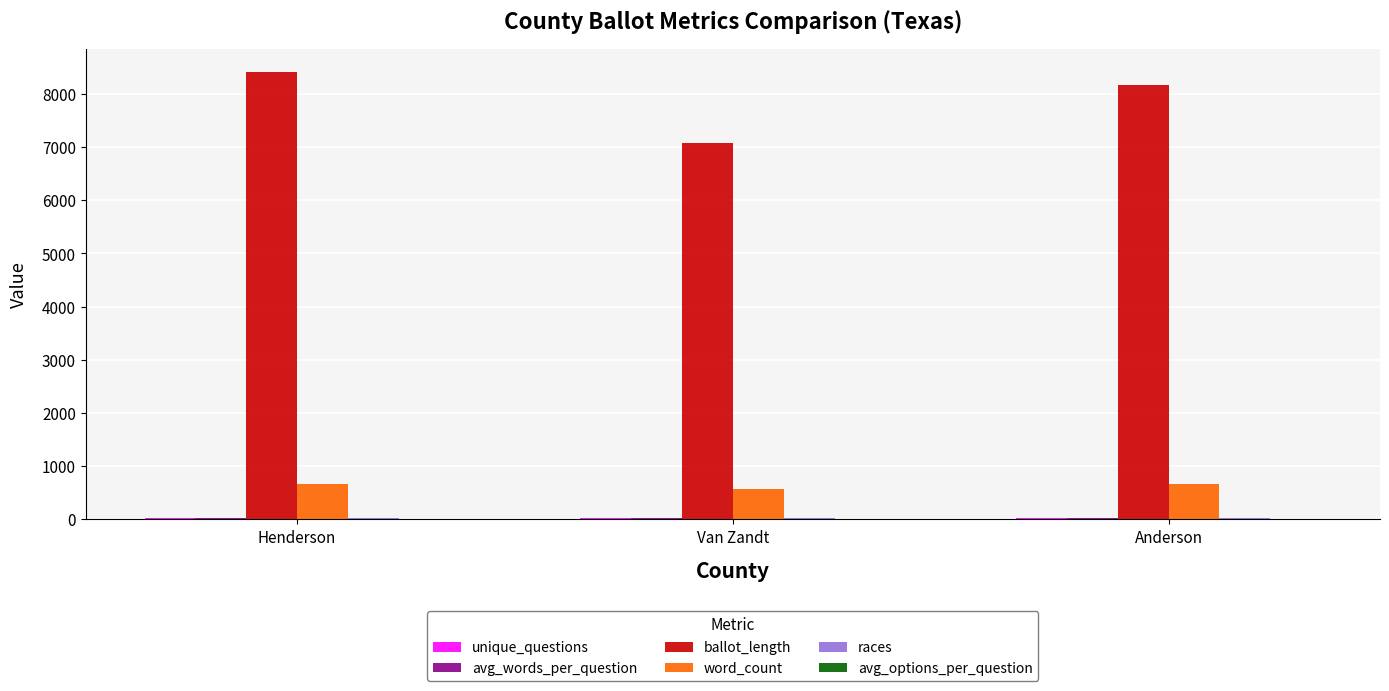

Which series has the largest range (max minus min)?

ballot_length